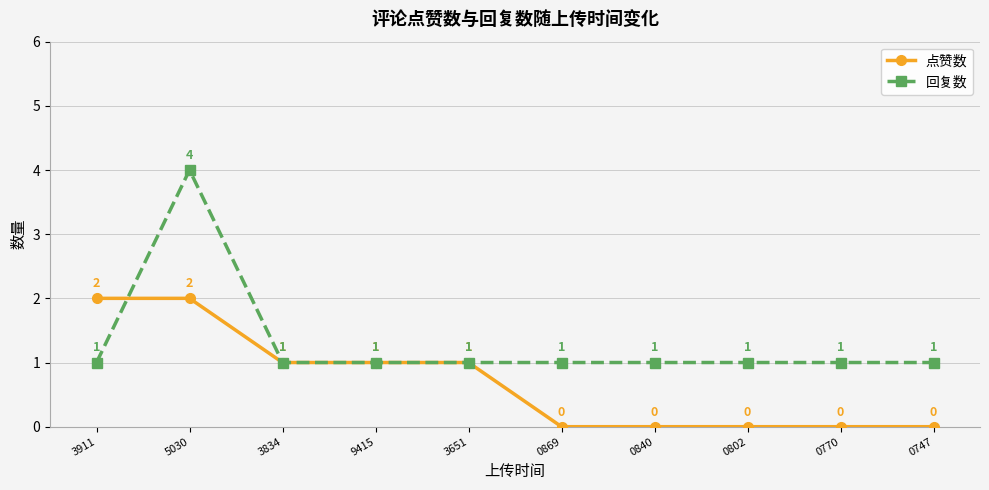

What is the value of the 回复数 point at the 4th from the left?

1